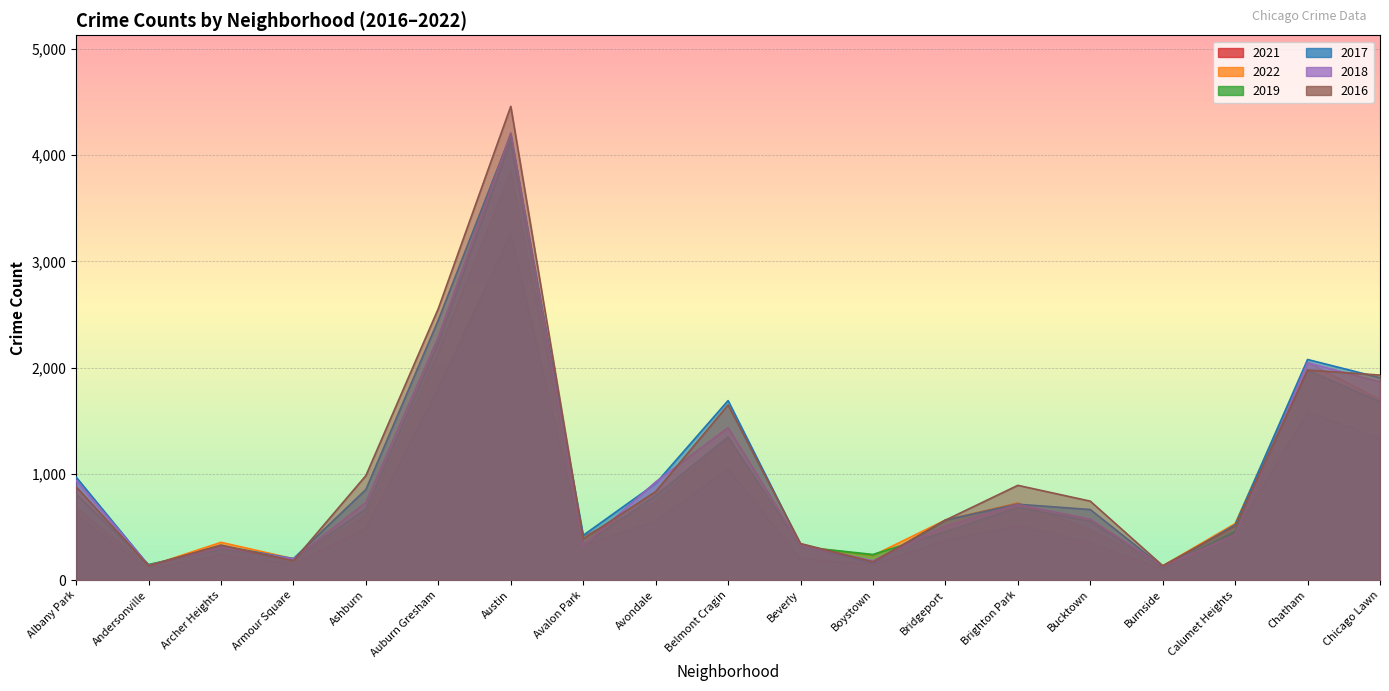

Rank the series by their maximum value, from lowest to highest.

2021, 2022, 2019, 2017, 2018, 2016